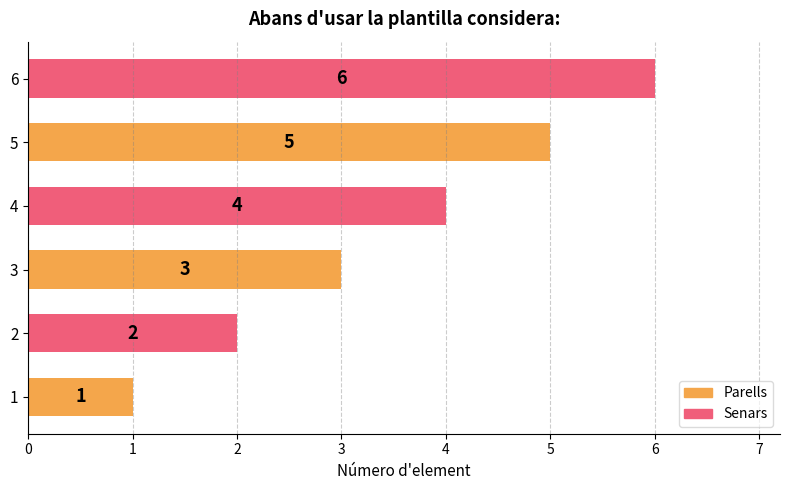

Approximately how many times larger is the value at 2 compared to 1?

2.0